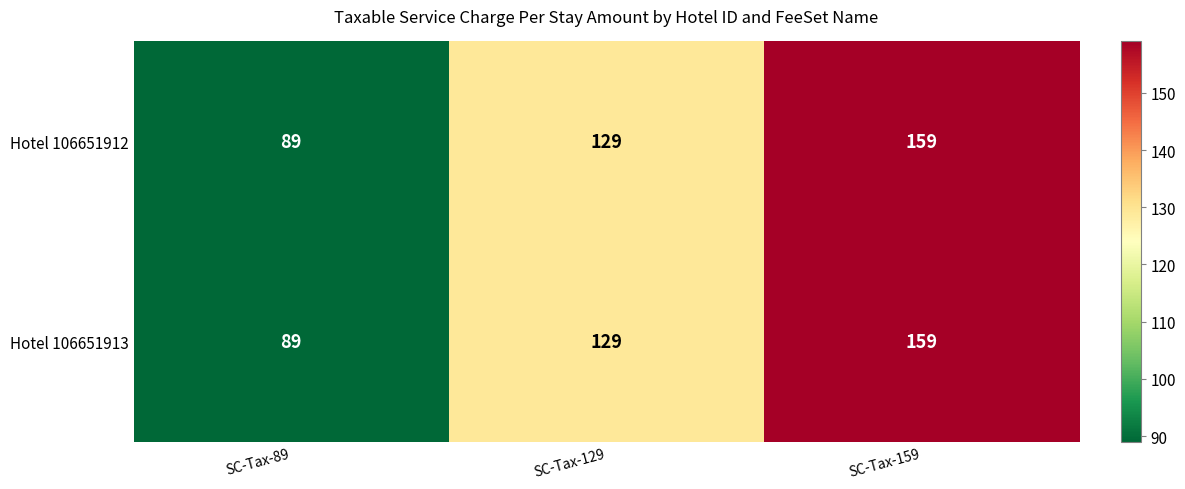

Where is Hotel 106651913 nearest to the value 124?

SC-Tax-129